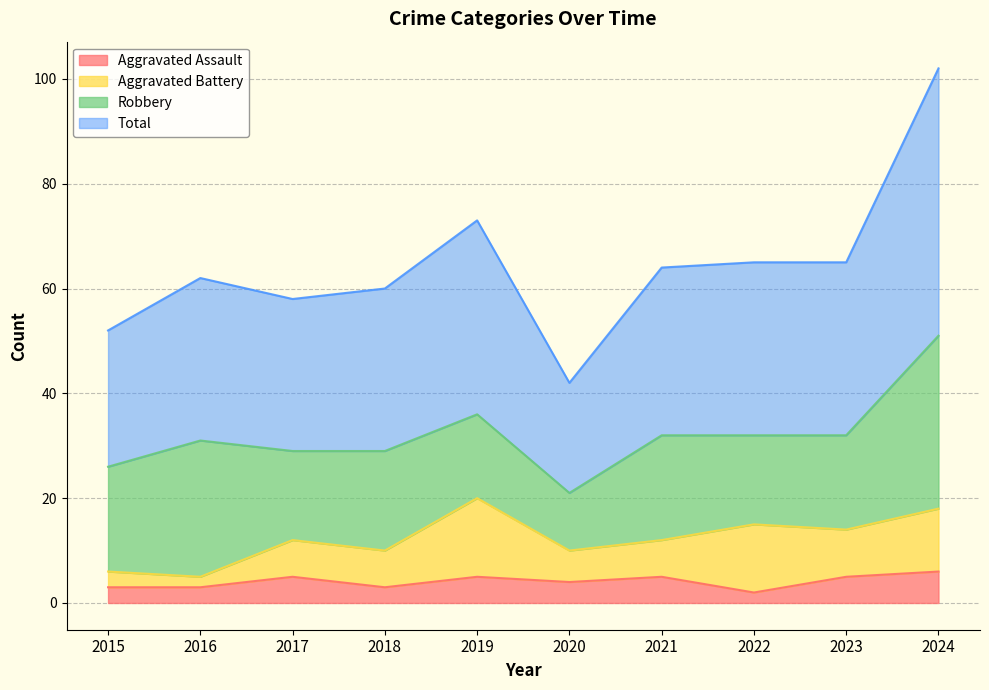

How many interior local peaks does the Aggravated Assault series have?

3